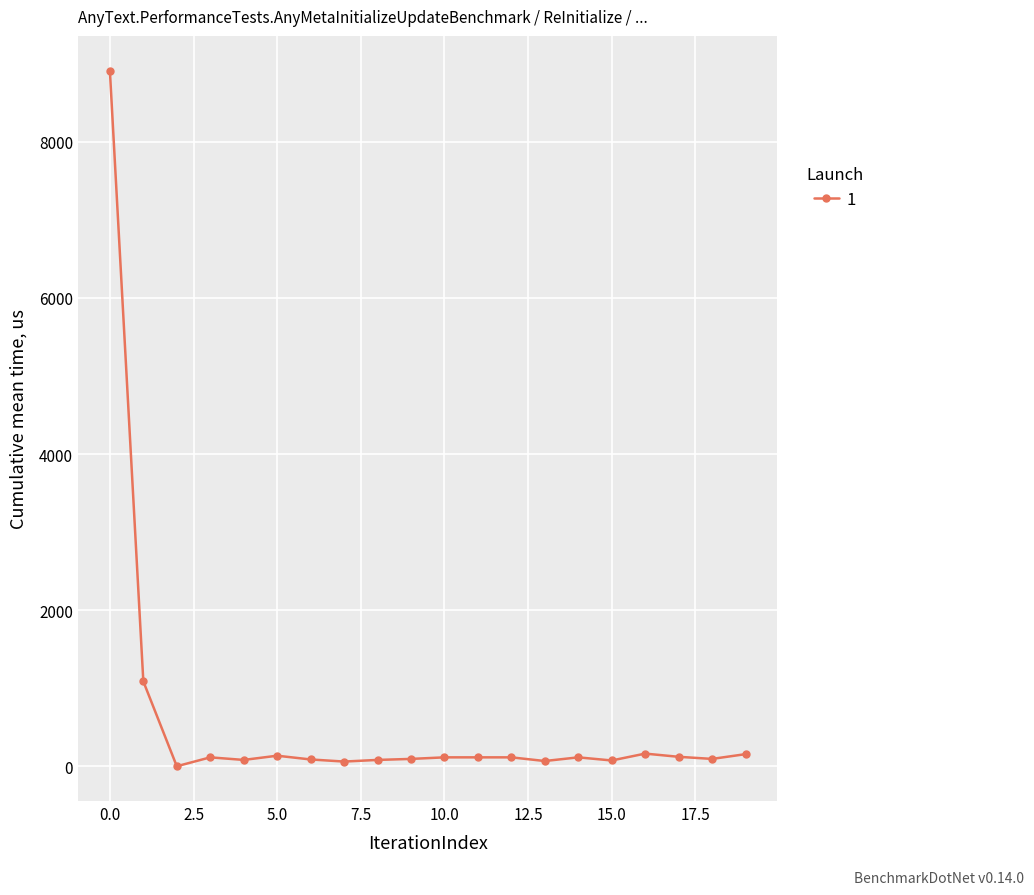

True or false: the data has more than 2 interior local peaks.

True